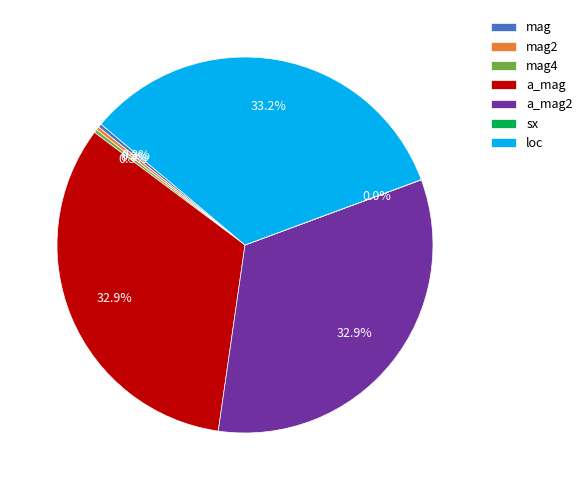

What portion of the pie excludes a_mag2?

67.1%